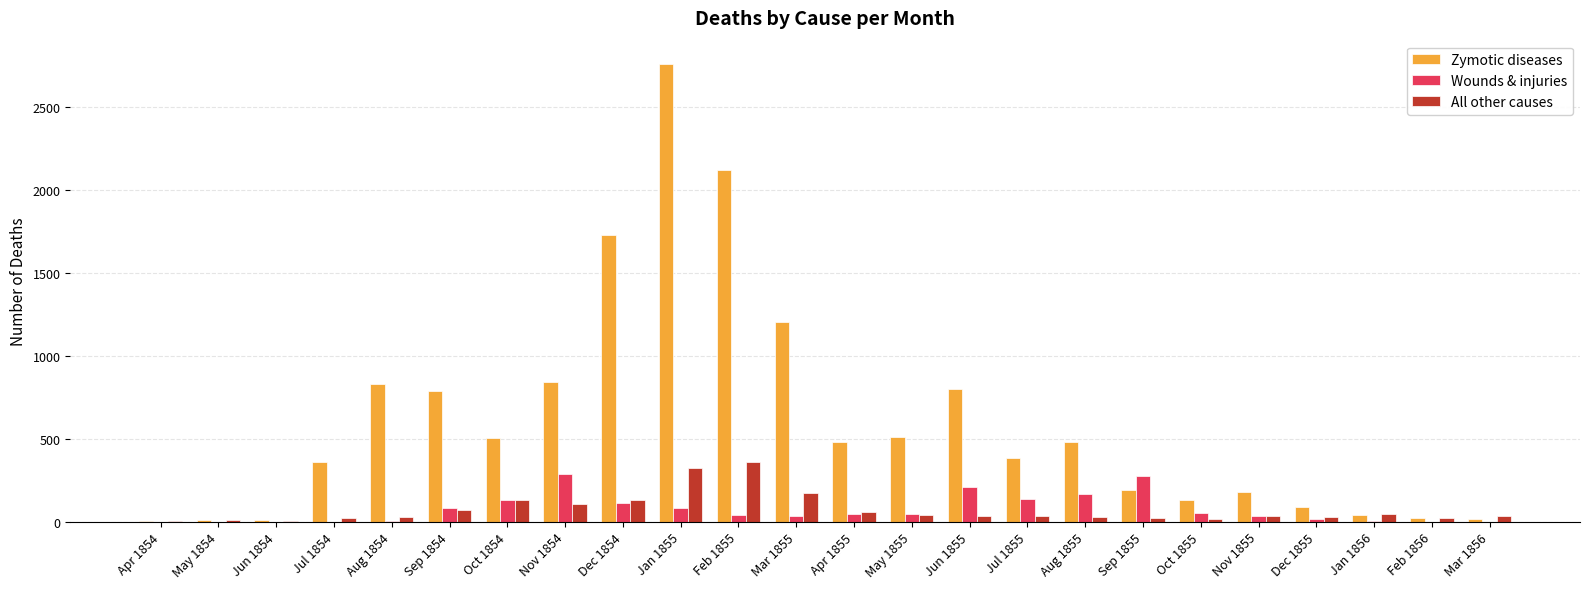

What is the sum of all All other causes values?

1748